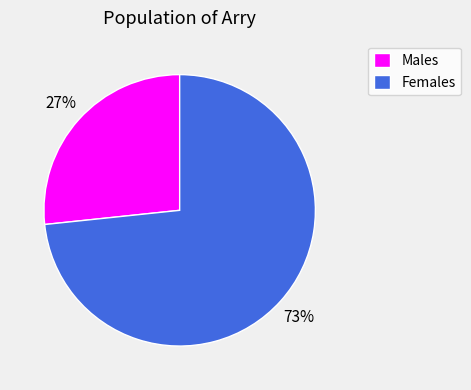

How many segments does this pie chart have?

2